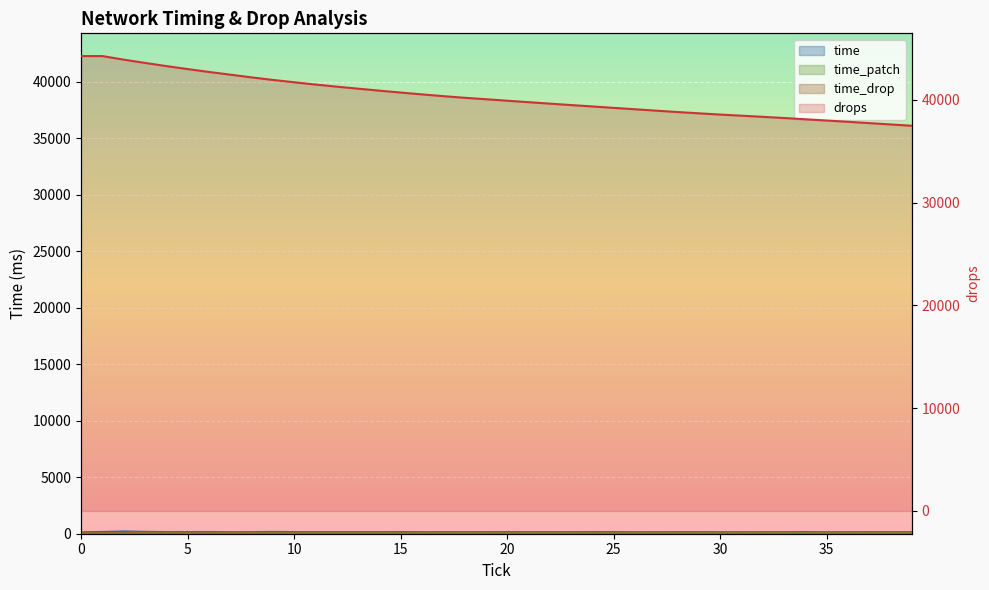

What is the difference between the highest and lowest values at 11?

41470